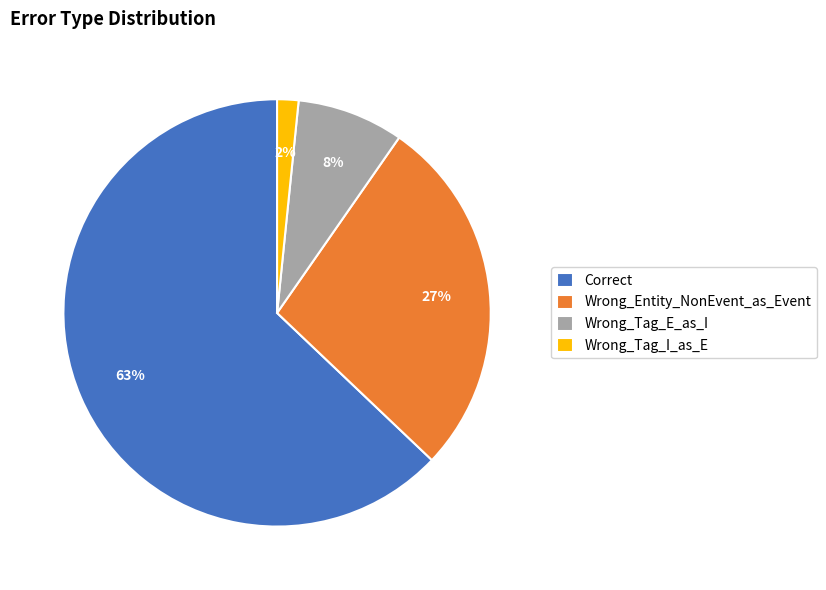

Which category has the biggest portion of the pie?

Correct